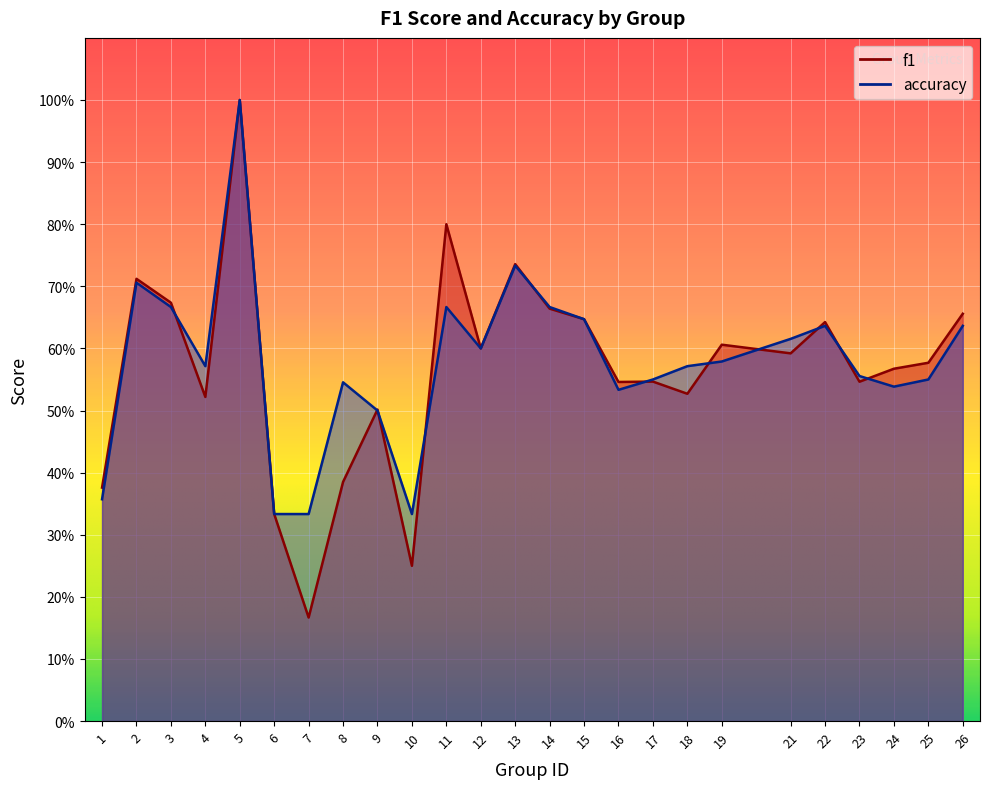

The value of accuracy at 1 is 0.4. True or false?

True